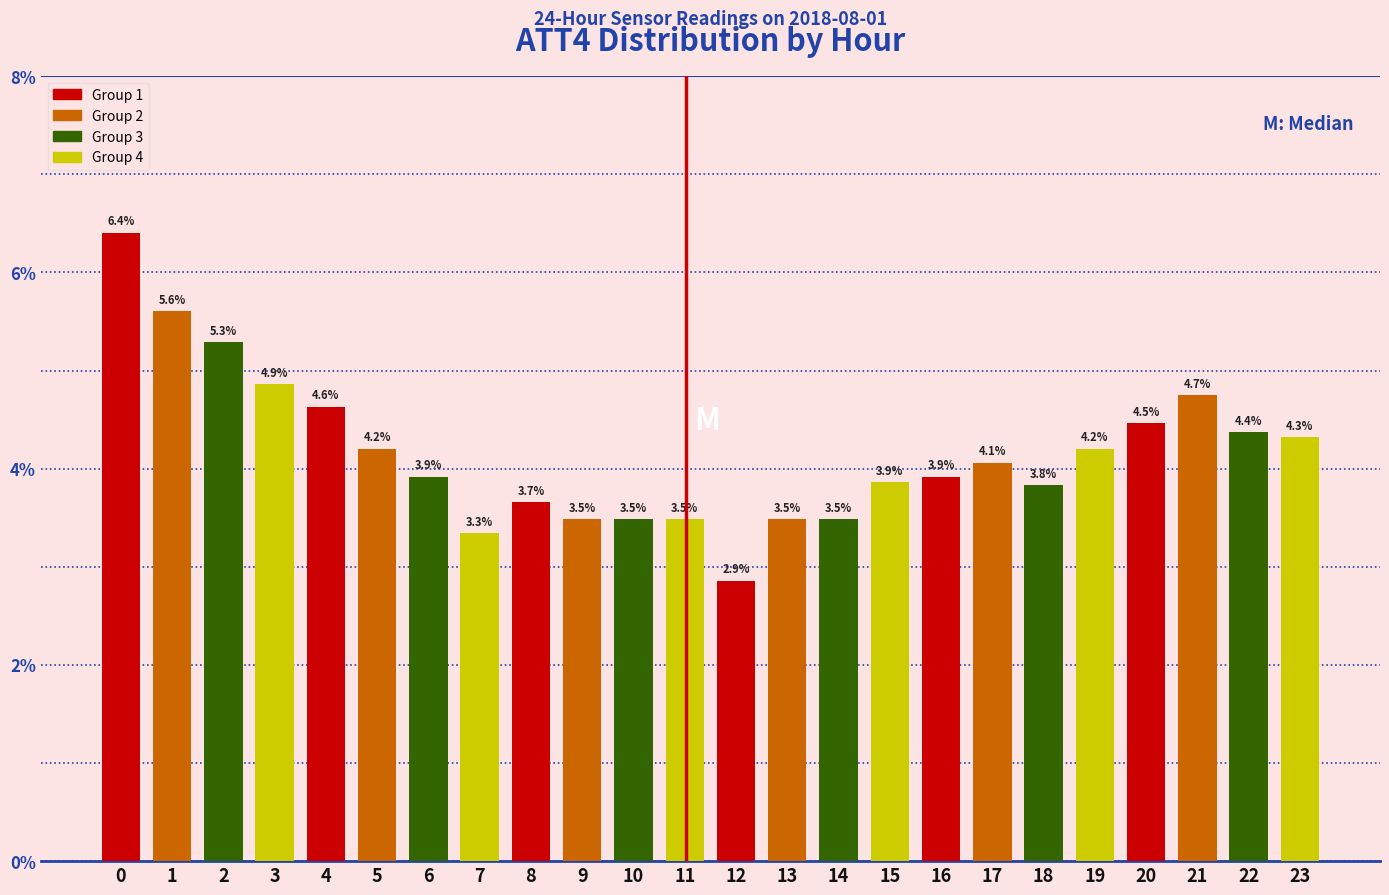

Reading left to right, transcribe all the data shown in this chart.

6.4	5.6	5.3	4.9	4.6	4.2	3.9	3.3	3.7	3.5	3.5	3.5	2.9	3.5	3.5	3.9	3.9	4.1	3.8	4.2	4.5	4.7	4.4	4.3